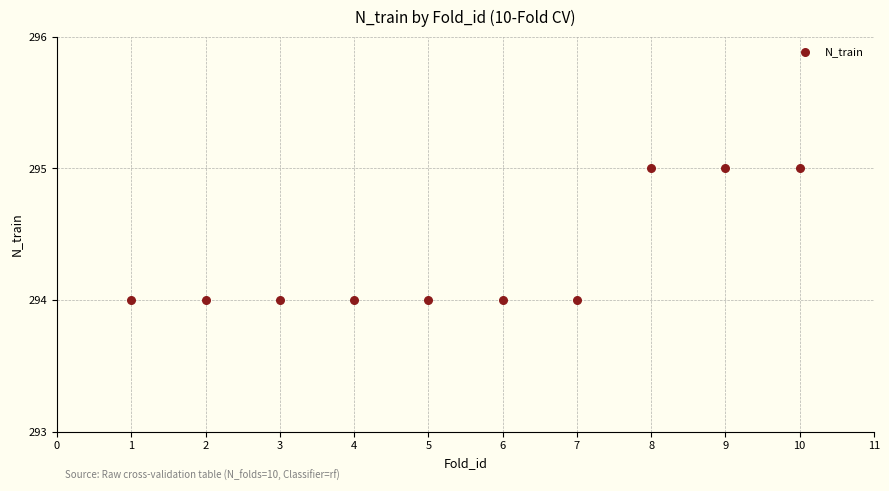

What is the range of X values (max minus min)?

9